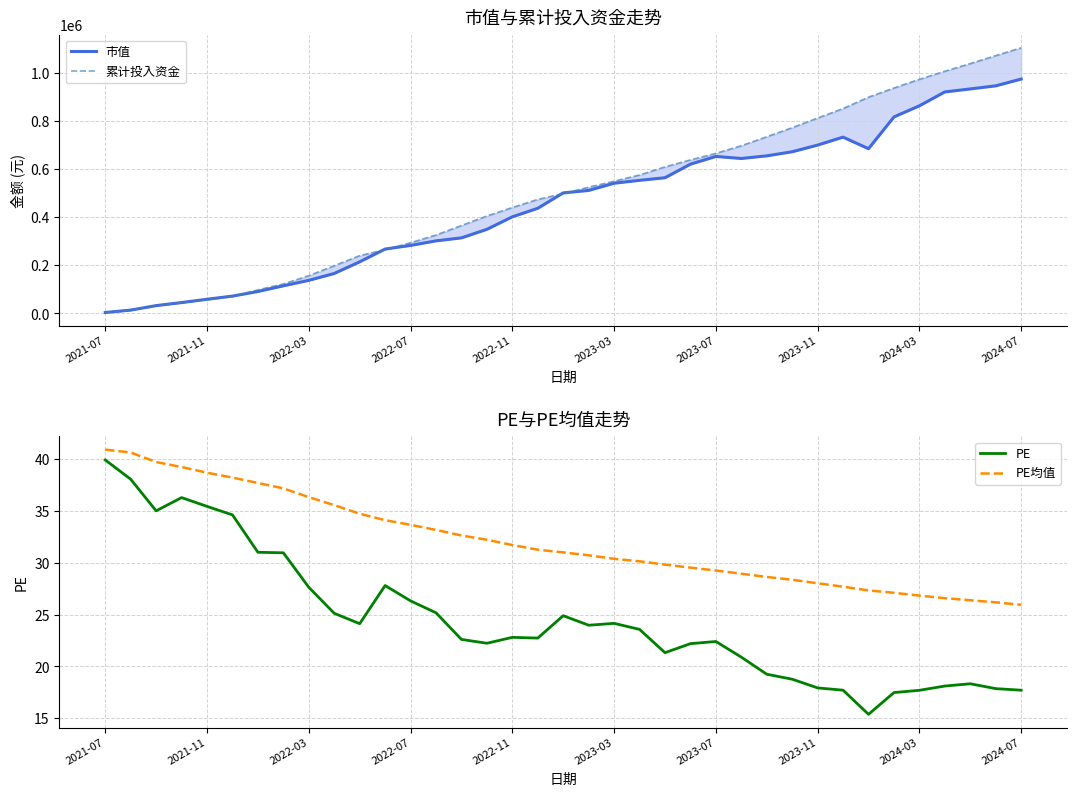

The value of PE at 2023-11 is 30.6. True or false?

False